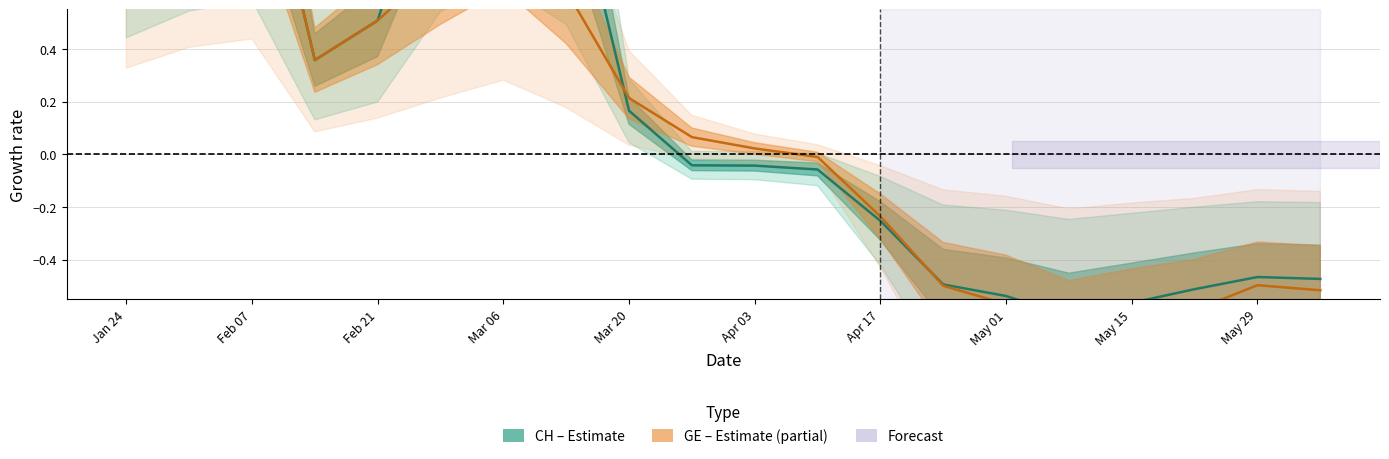

Is it true that CH growth equals 1.0 at Jan 24?

True